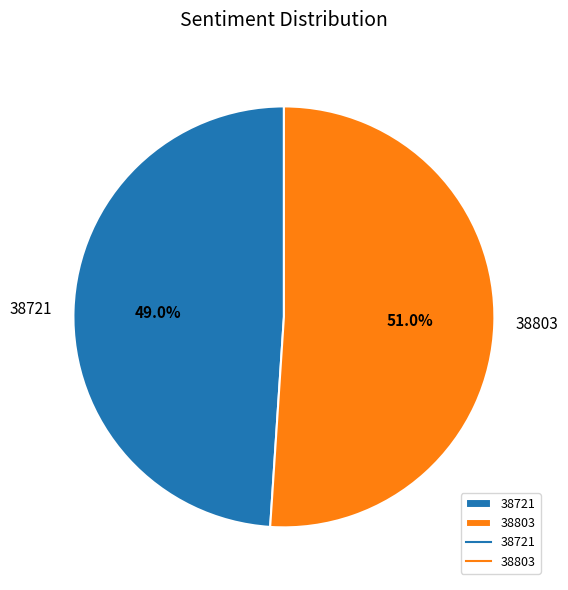

To the nearest percent, what is the average slice percentage?

50%